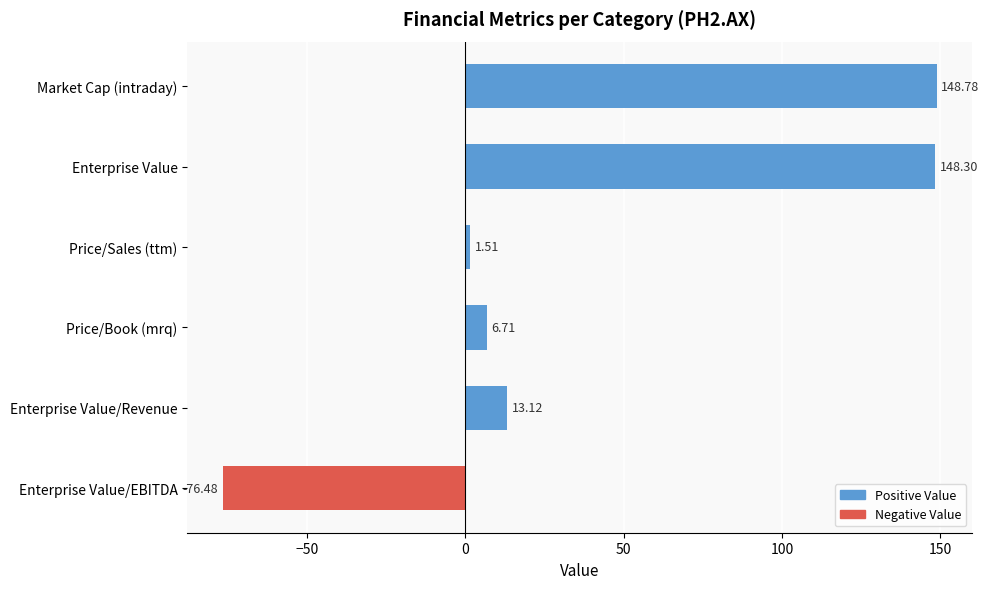

What is the average value?

40.3